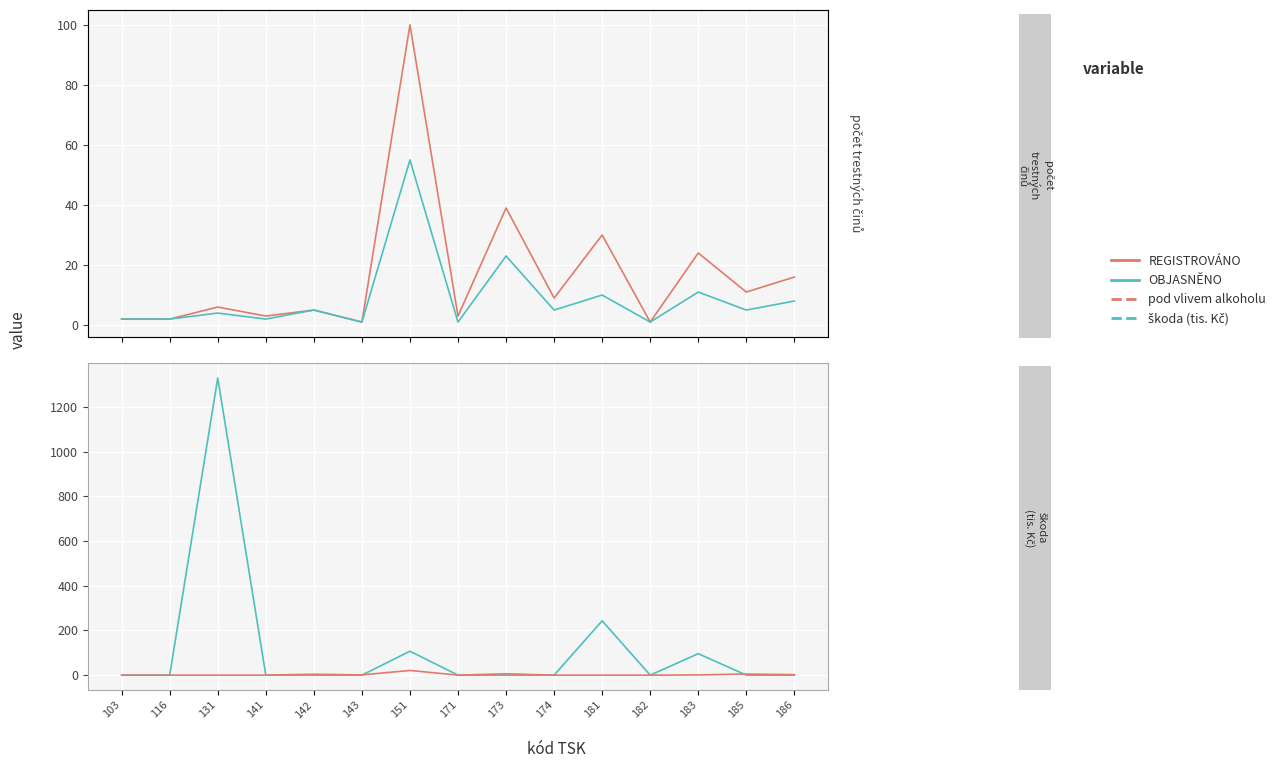

Reading left to right, extract all data points from this chart.

REGISTROVÁNO: 103=2	116=2	131=6	141=3	142=5	143=1	151=100	171=3	173=39	174=9	181=30	182=1	183=24	185=11	186=16
OBJASNĚNO: 103=2	116=2	131=4	141=2	142=5	143=1	151=55	171=1	173=23	174=5	181=10	182=1	183=11	185=5	186=8
škoda (tis. Kč): 103=0	116=0	131=1329	141=0	142=0	143=0	151=107	171=0	173=0	174=0	181=243	182=0	183=96	185=0	186=0
pod vlivem alkoholu: 103=0	116=0	131=0	141=0	142=4	143=1	151=21	171=0	173=6	174=0	181=0	182=0	183=1	185=5	186=2